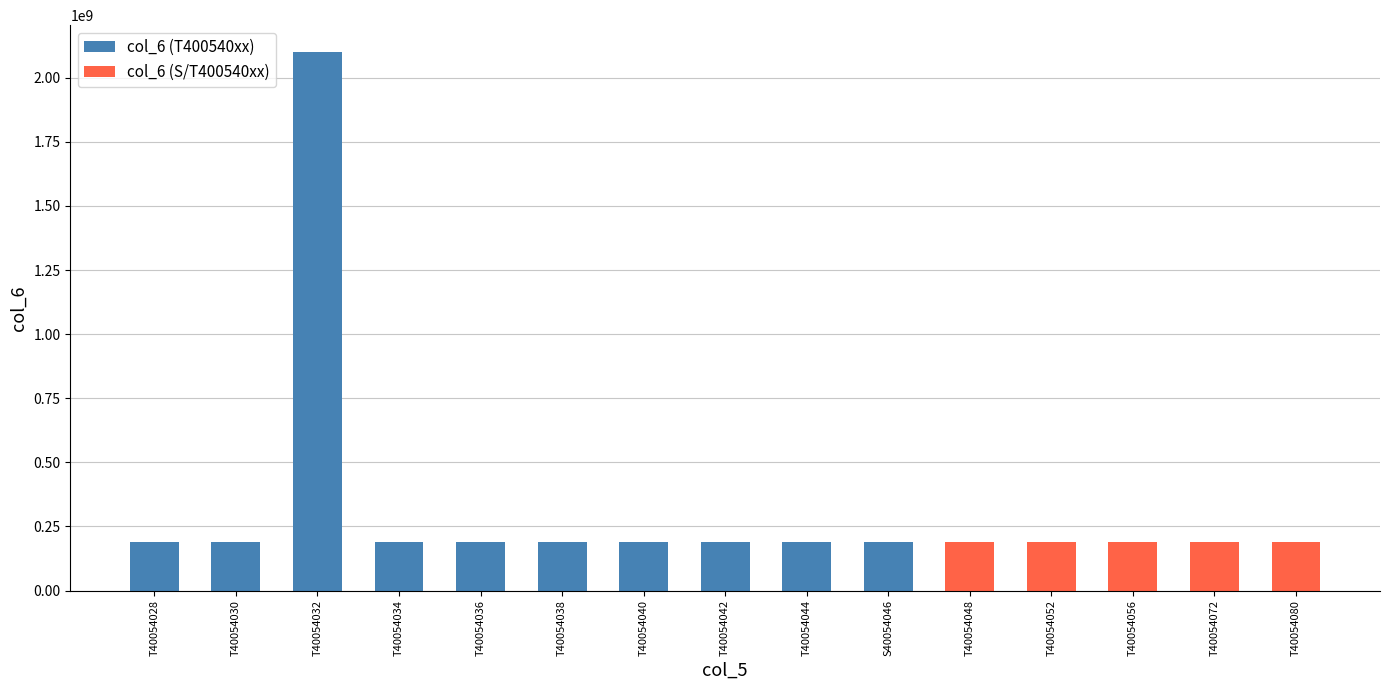

What is the label of the 10th bar from the right?

T40054038